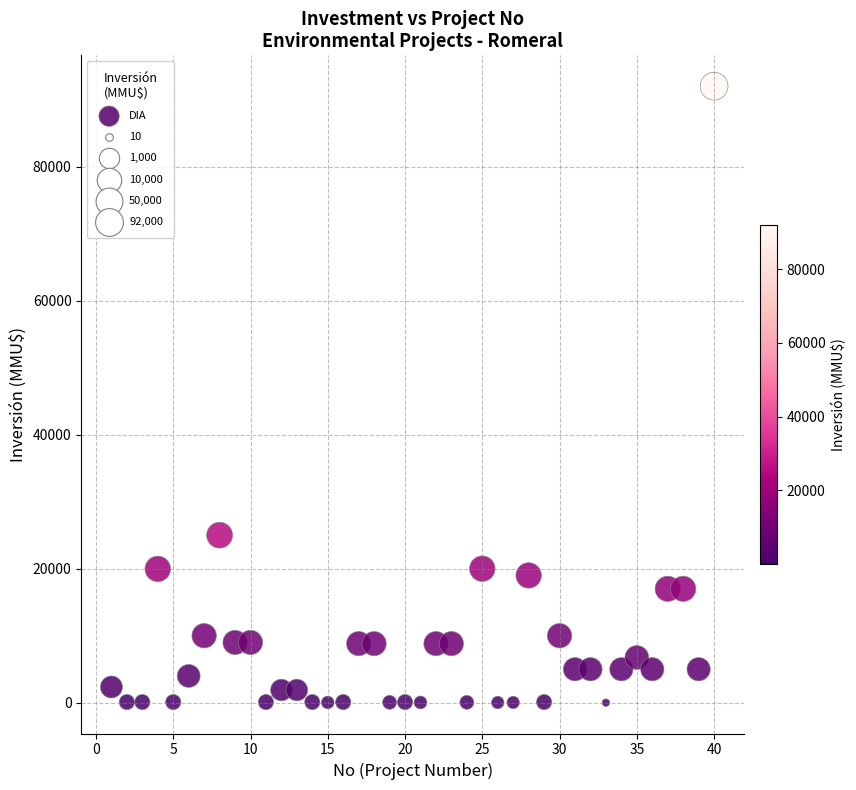

What Y value in the scatter plot is closest to 46005?

25000